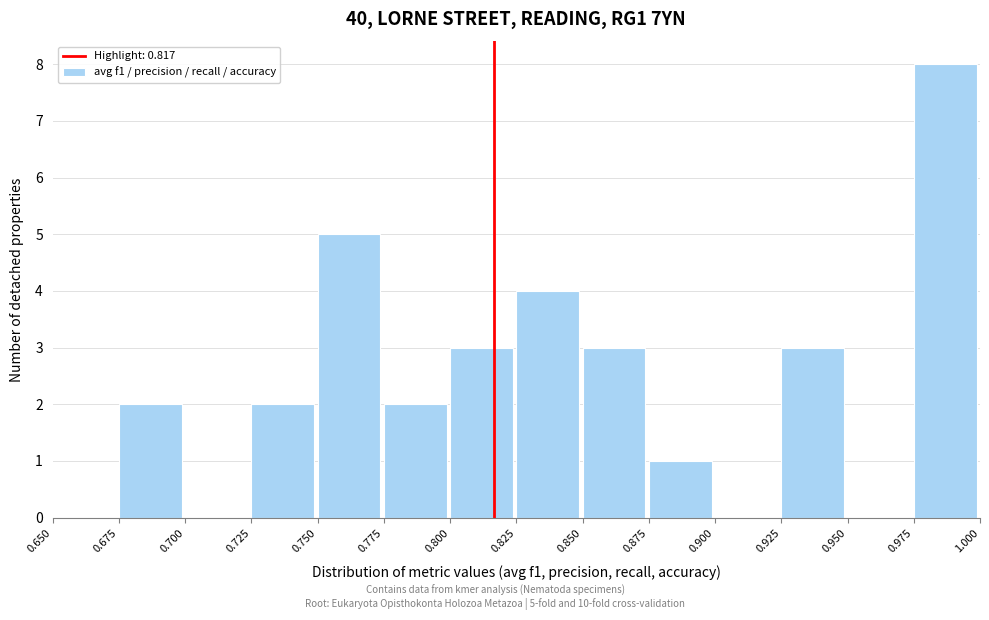

Which range on the x-axis has the tallest bar?

0.975 to 1.000